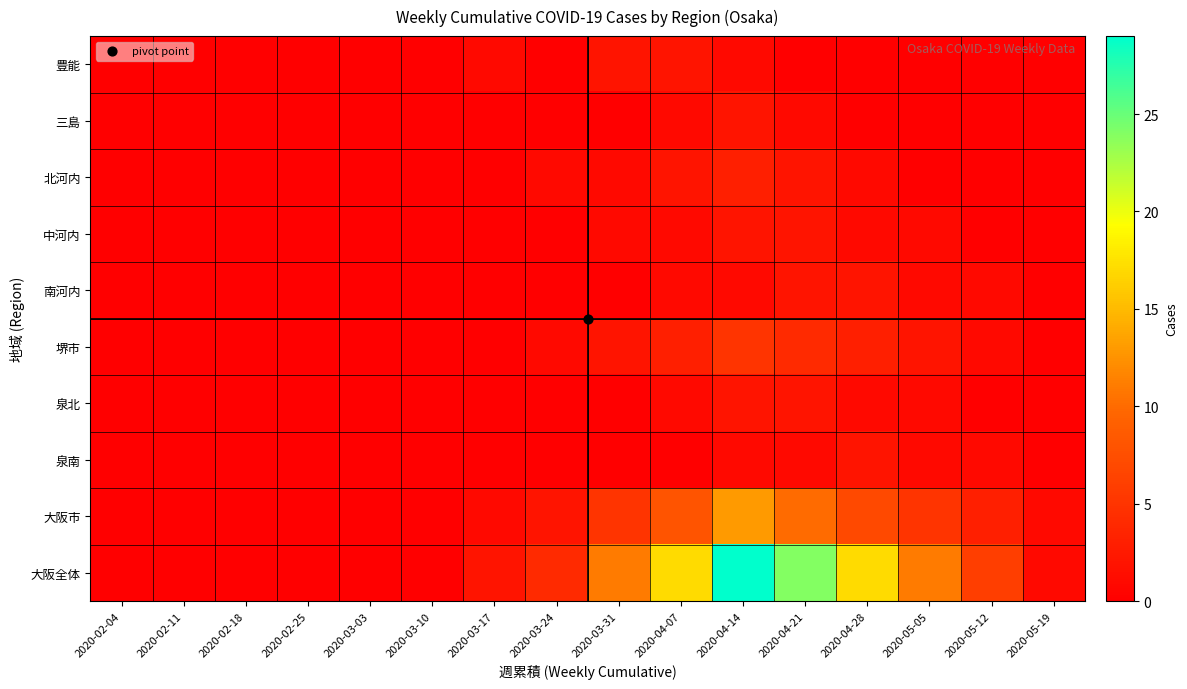

Which series has the largest total across all categories?

大阪全体